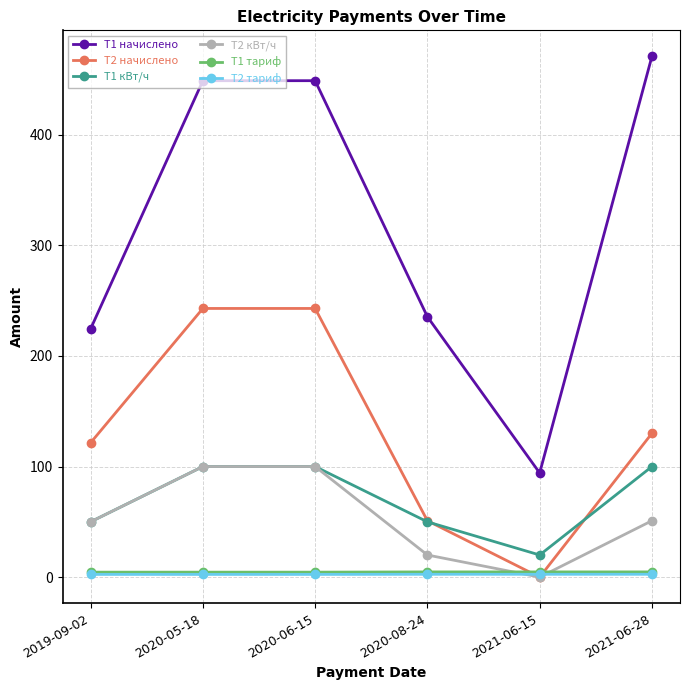

What is the total value across all series at 2021-06-15?

121.5